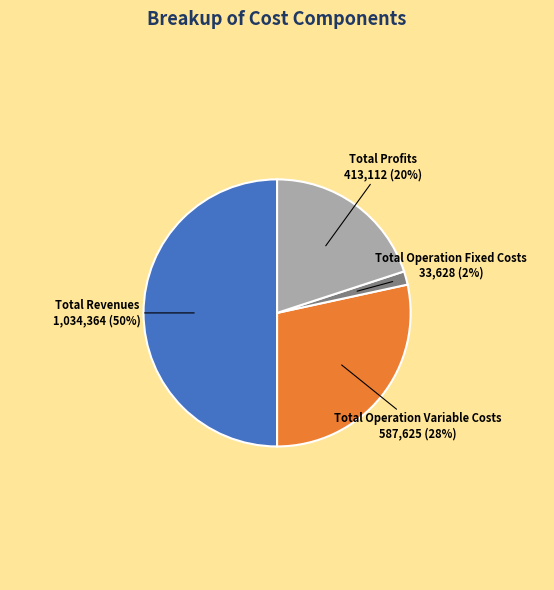

Which slice is the smallest?

Total Operation Fixed Costs